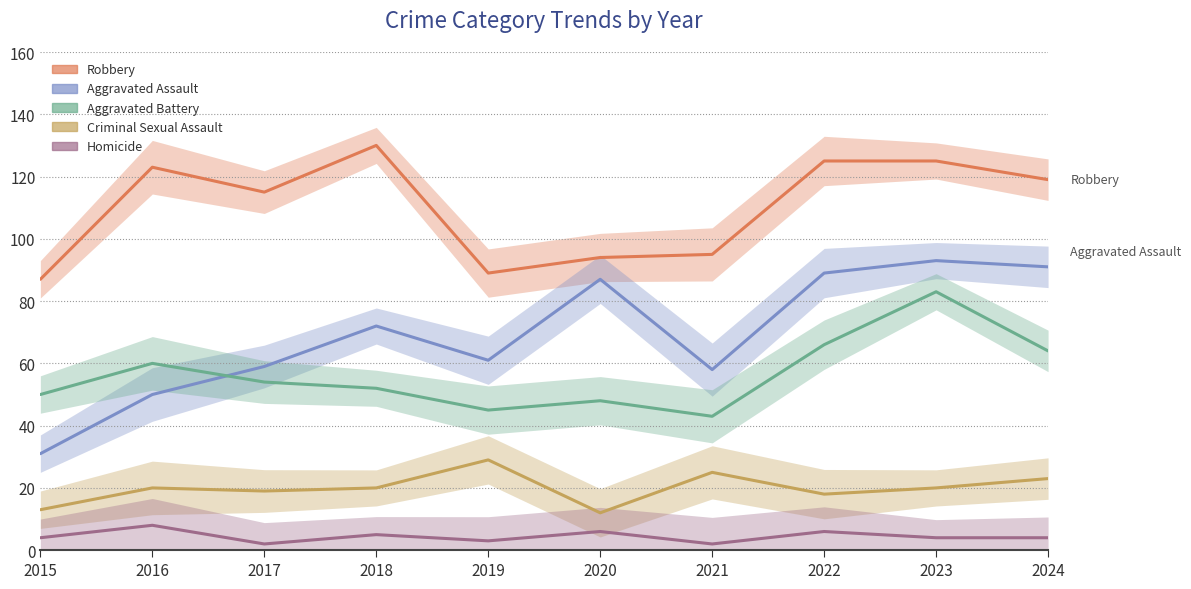

What is the difference between the second highest and minimum values in the Homicide series?

4